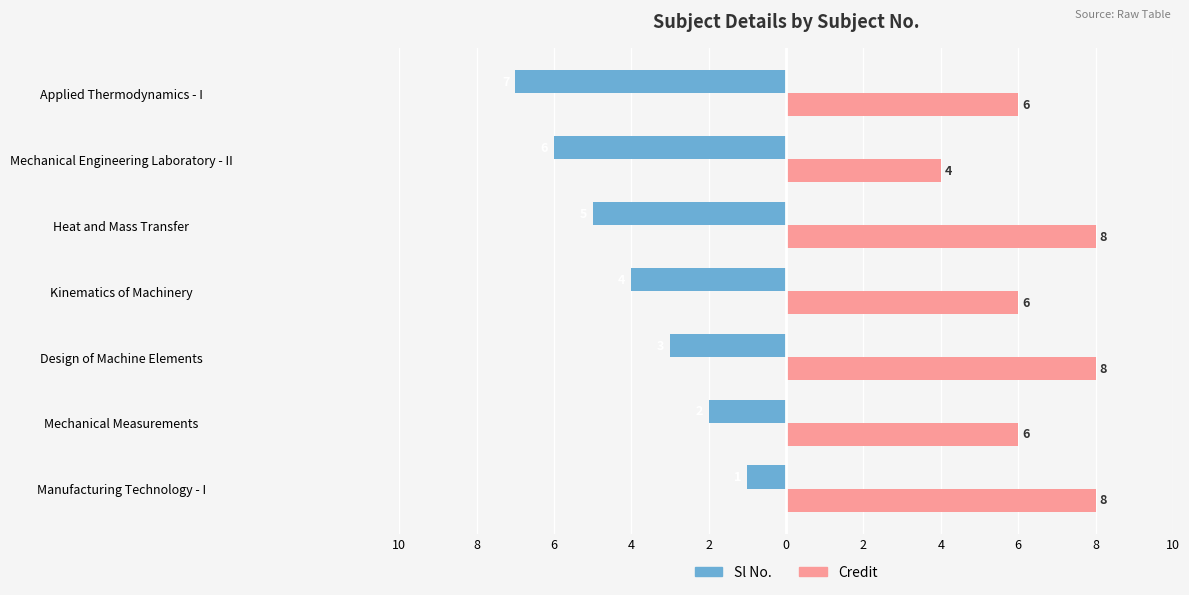

Reading left to right, transcribe all the data shown in this chart.

Sl No.: -1	-2	-3	-4	-5	-6	-7
Credit: 8	6	8	6	8	4	6